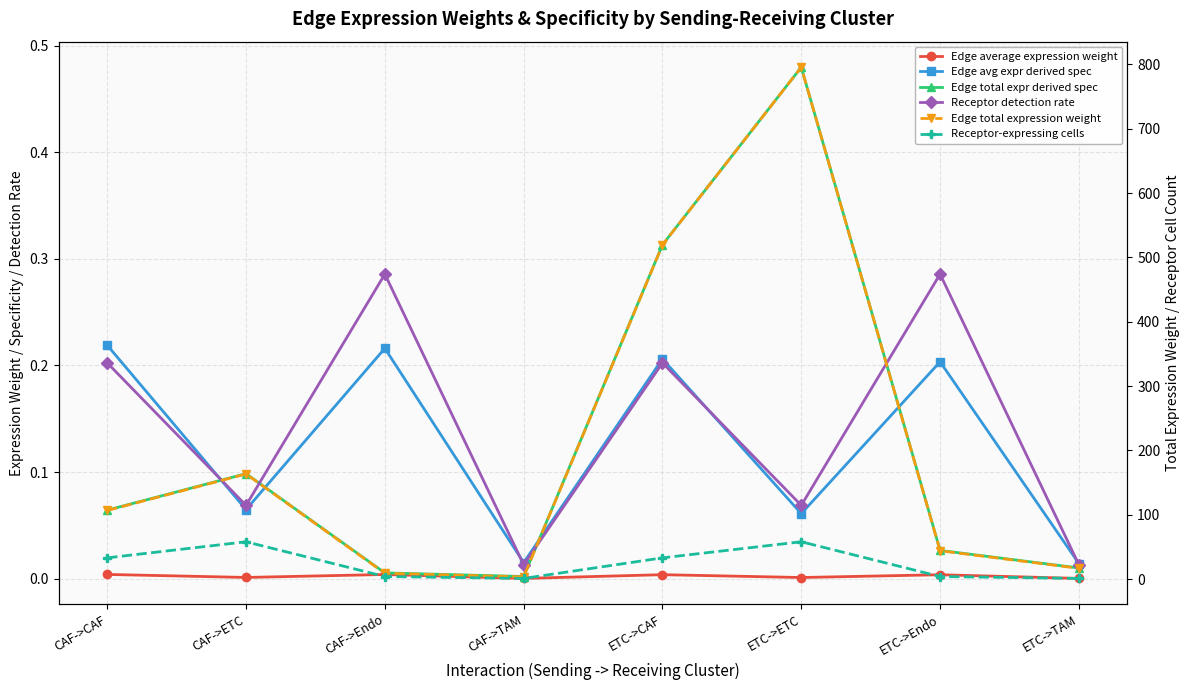

True or false: Edge total expr derived spec and Receptor detection rate intersect in this chart.

True